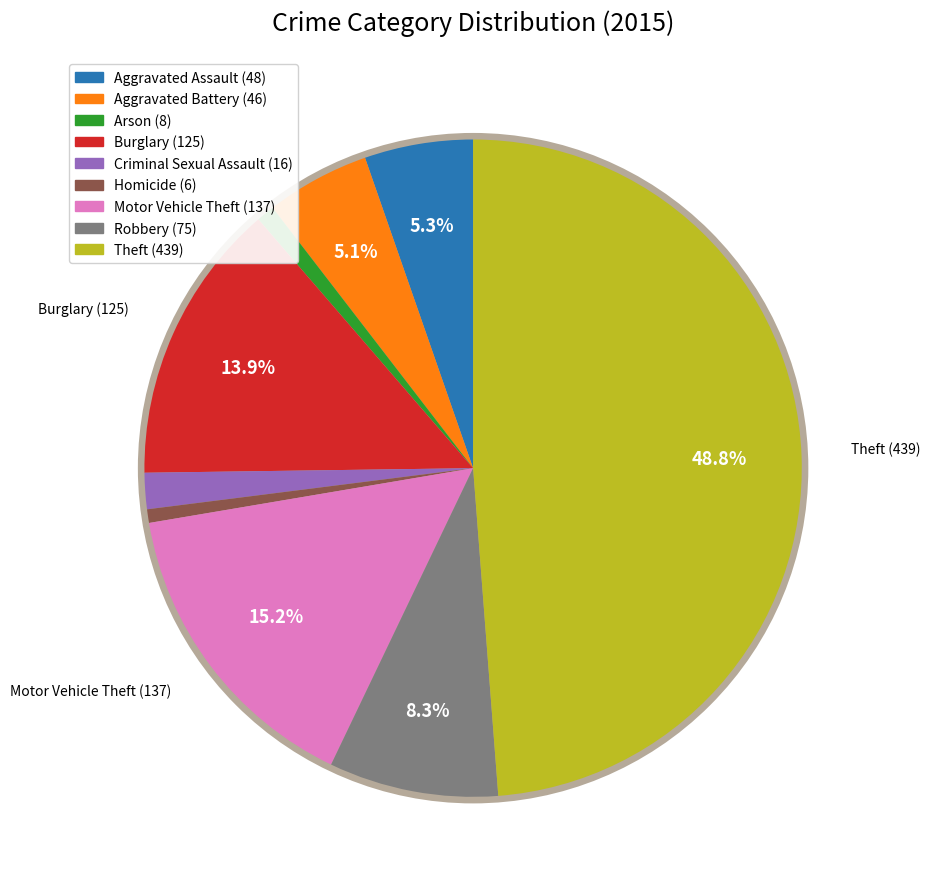

To the nearest percent, what is the difference between the Aggravated Assault and Theft slice percentages?

43%